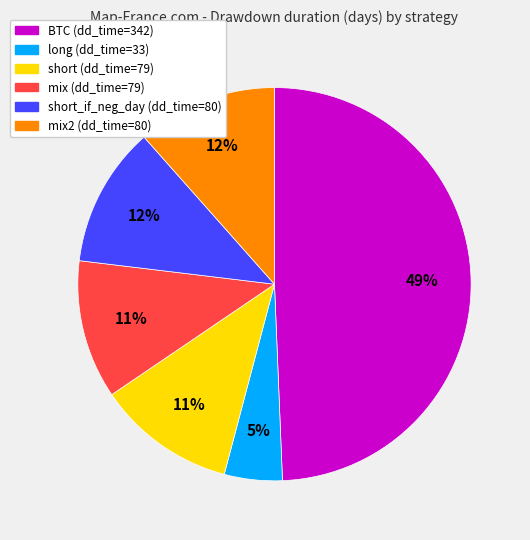

Does any single category account for the majority?

No